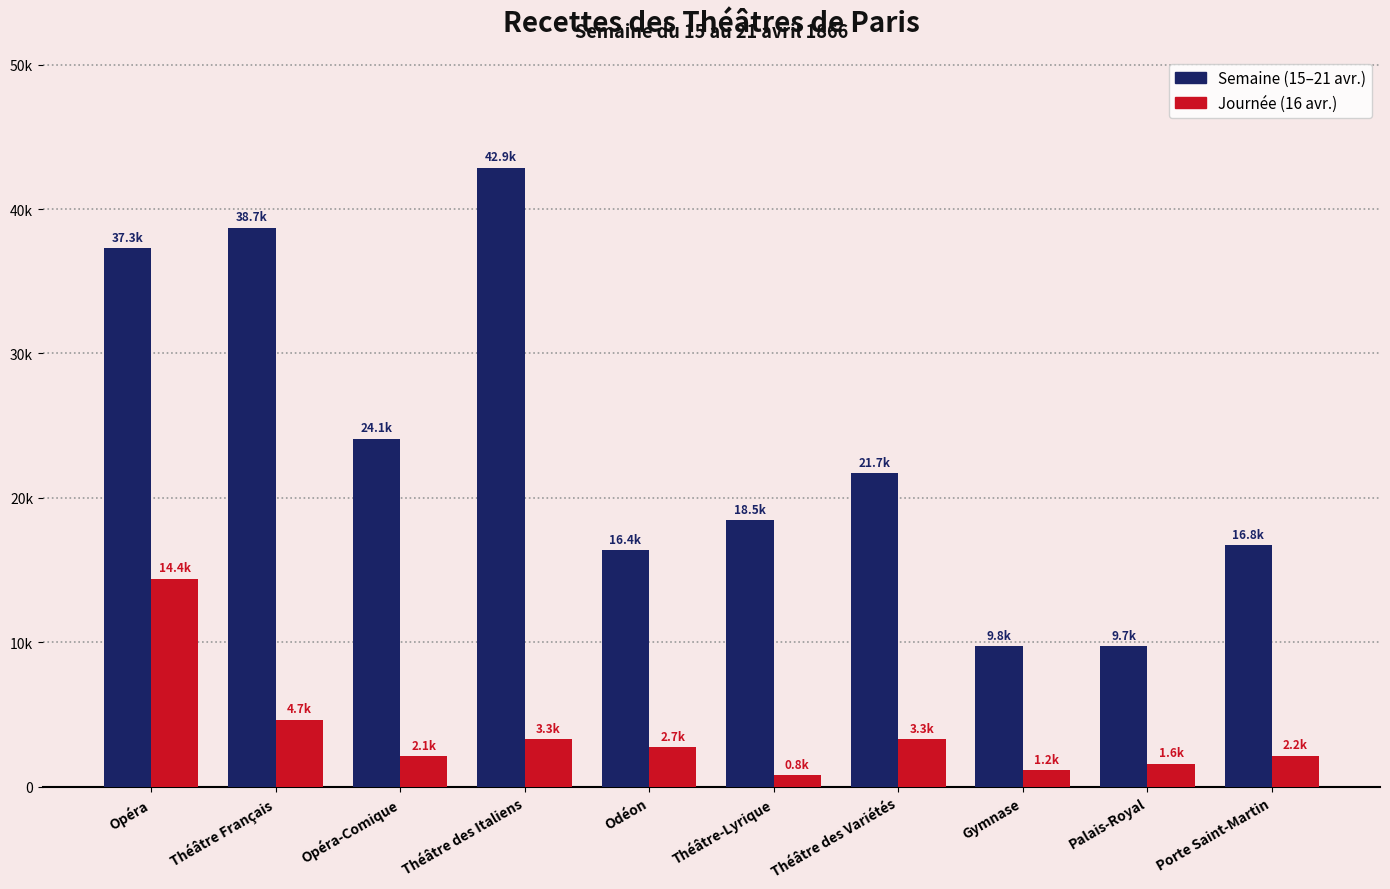

Which label corresponds to the largest value in the chart?

Théâtre des Italiens